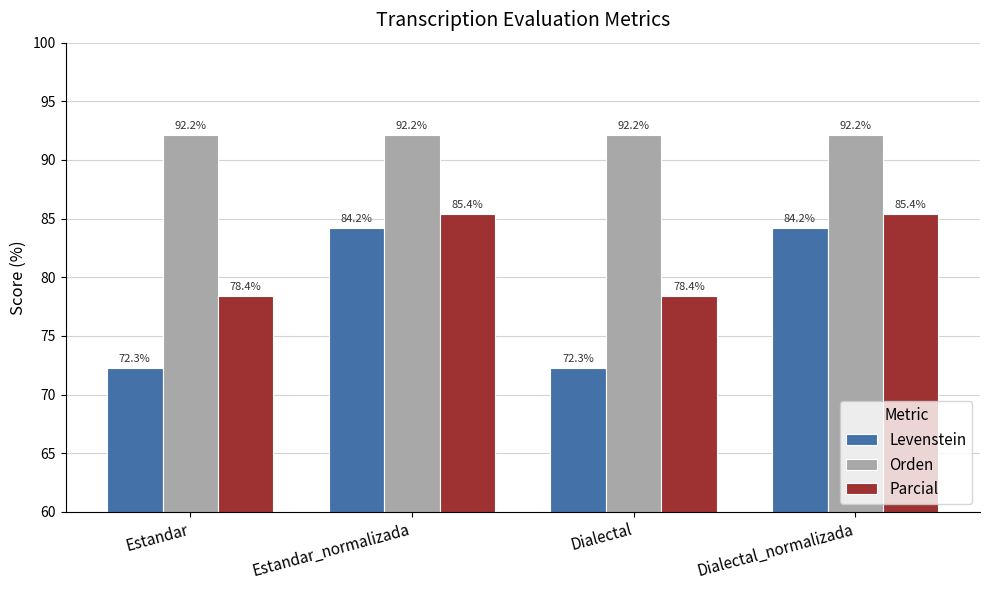

Which series has the largest total across all categories?

Orden